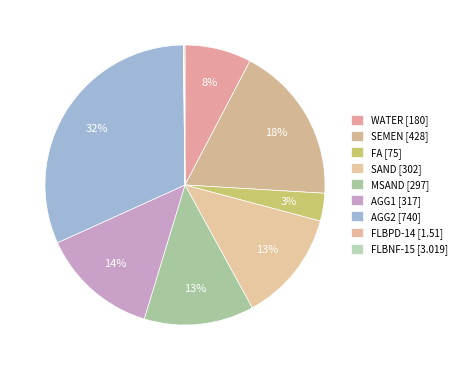

What is the largest slice in the pie chart?

AGG2